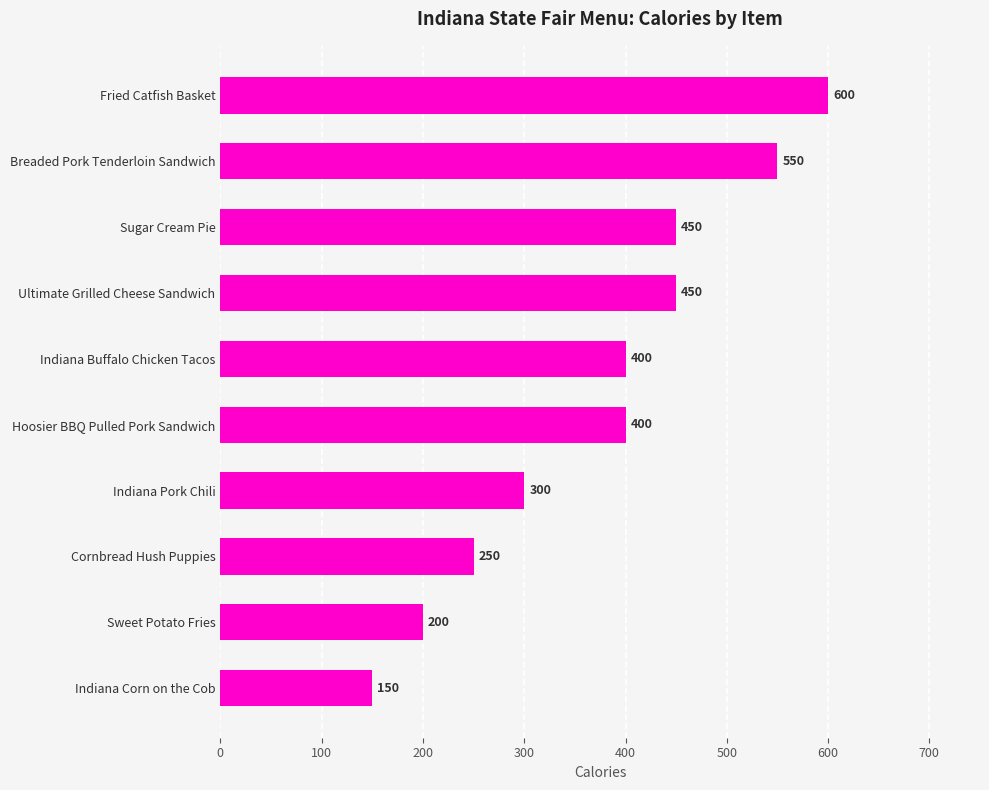

Reading top to bottom, extract all data points from this chart.

600	550	450	450	400	400	300	250	200	150